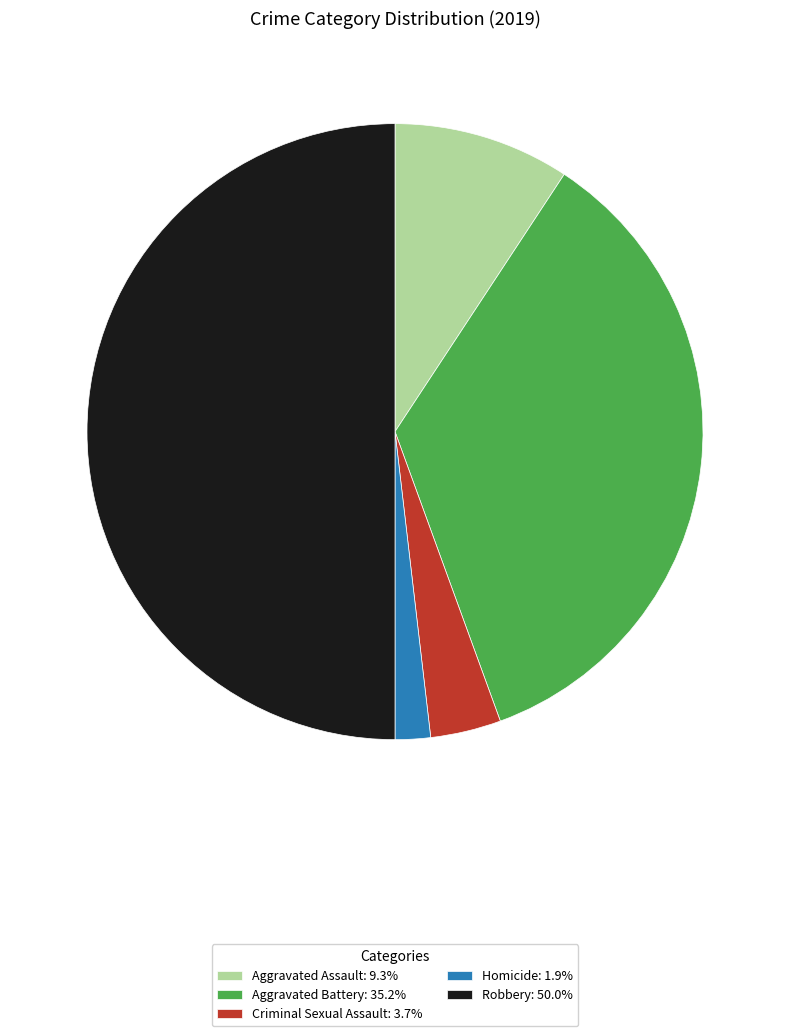

The Aggravated Battery slice represents 35% of the pie. True or false?

True